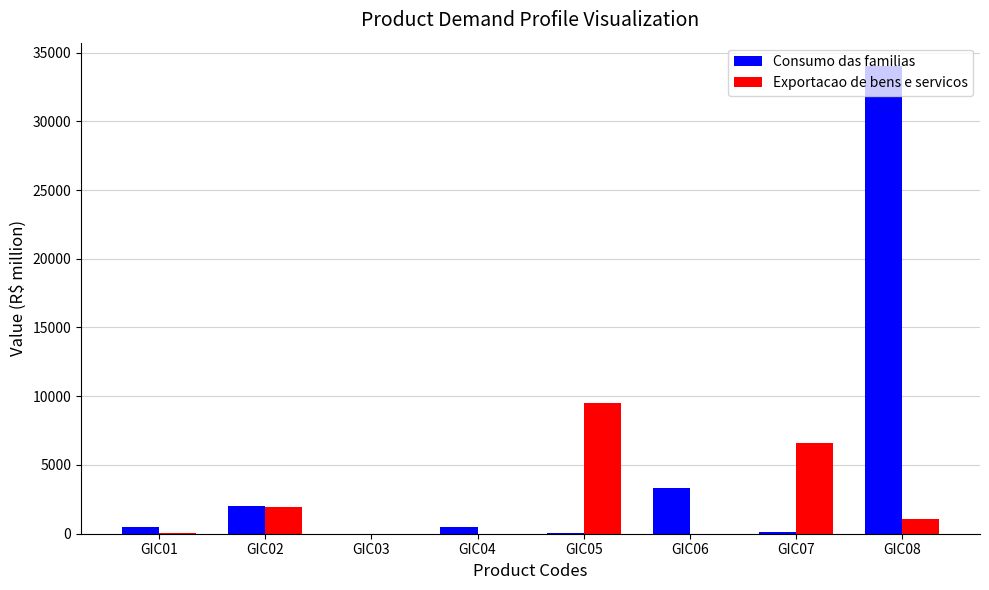

Are the bars grouped side by side (vs. stacked)?

Yes